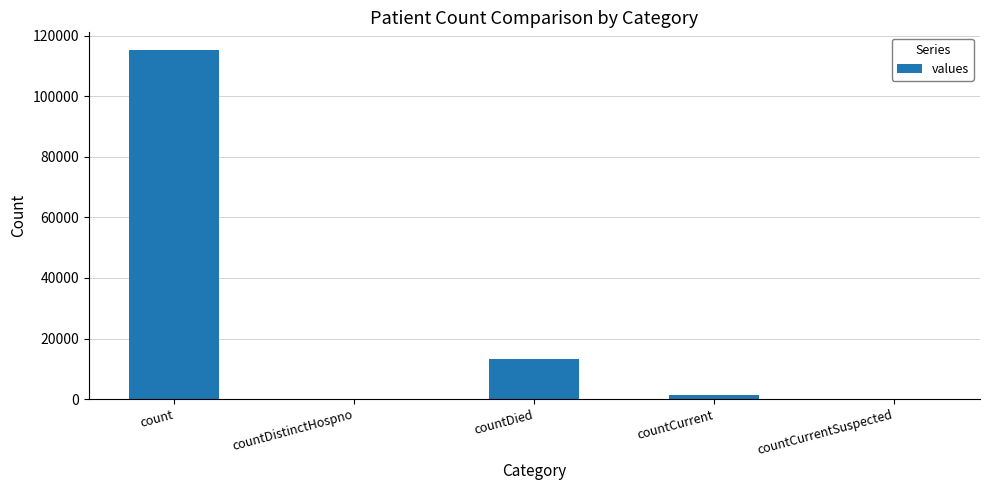

True or false: the data shows 0 at countCurrentSuspected.

True